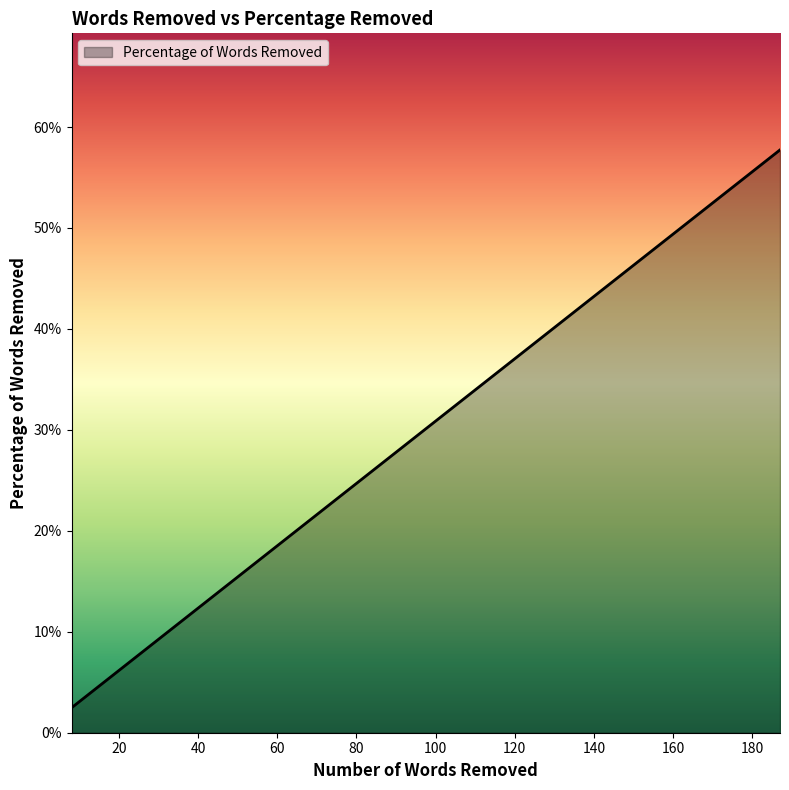

What is the average value?

0.3